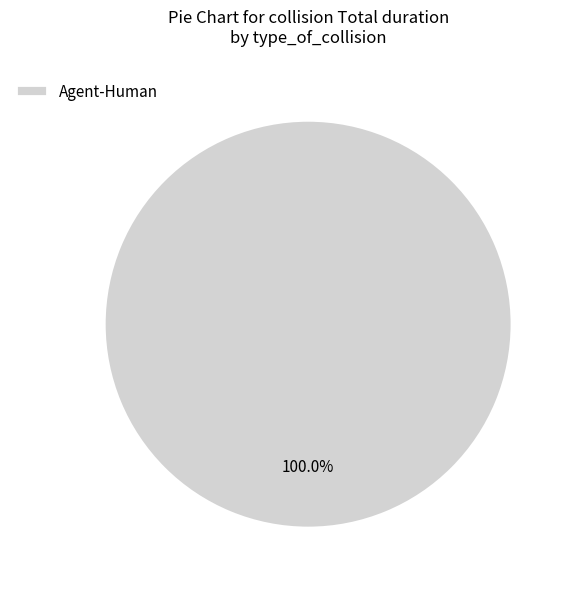

Is there a majority slice in this chart?

Yes